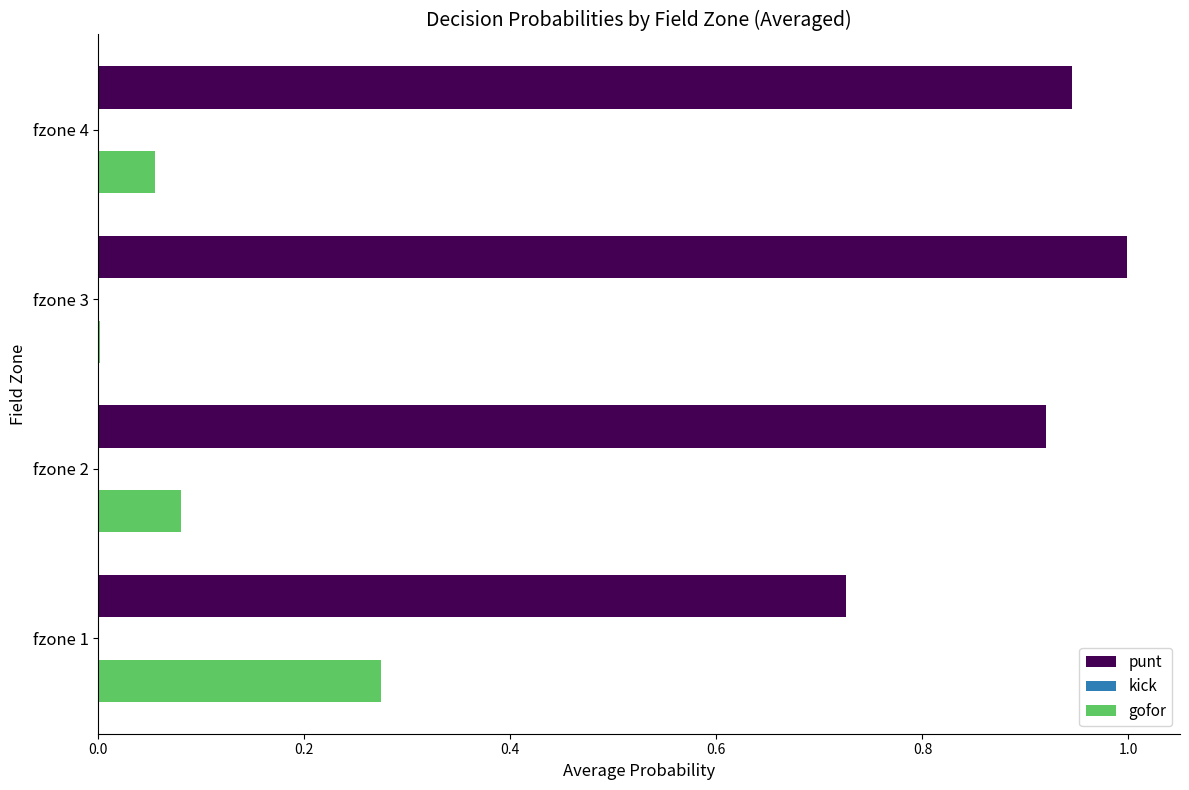

The value of punt at fzone 3 is 1.0. True or false?

True